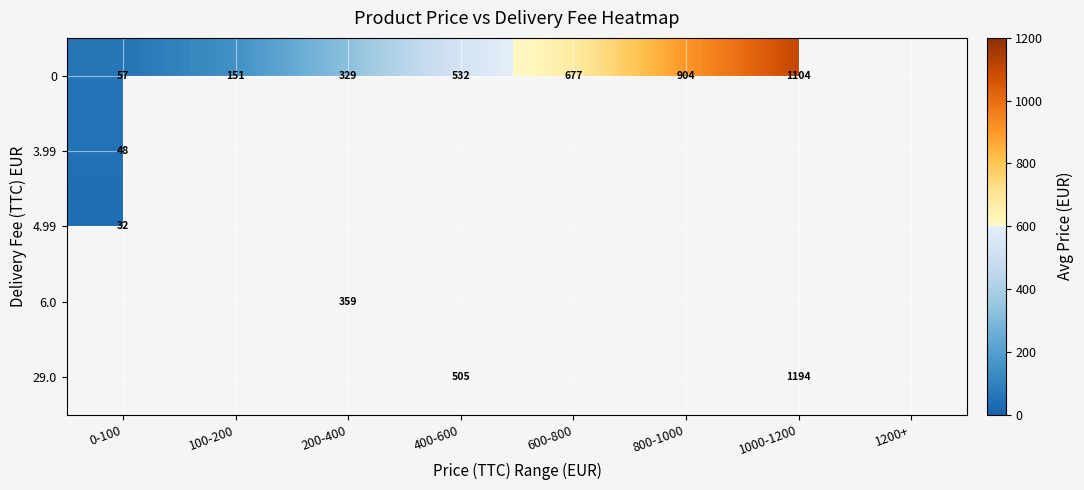

At which label does 4.99 reach its peak?

0-100